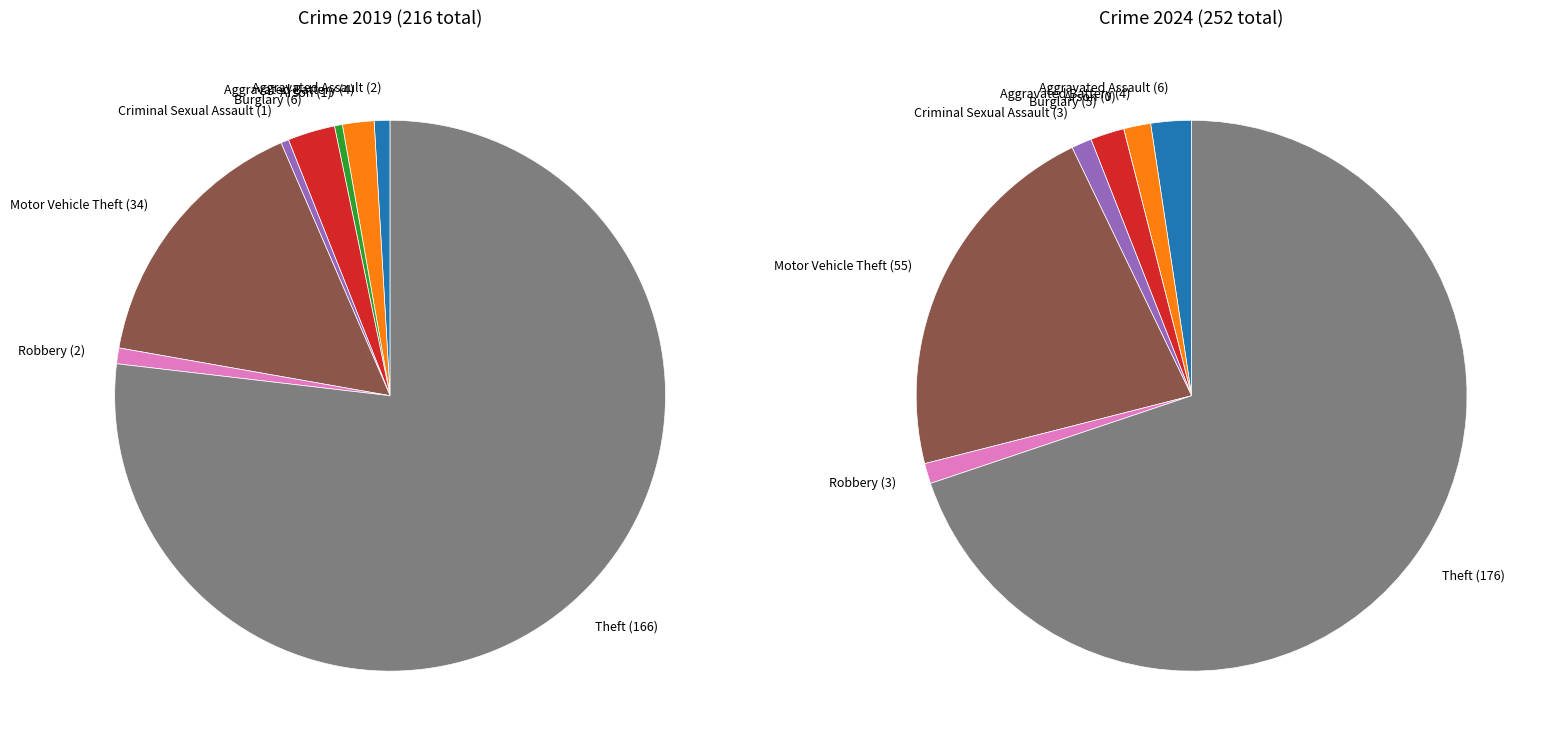

Count the number of slices in the pie.

8